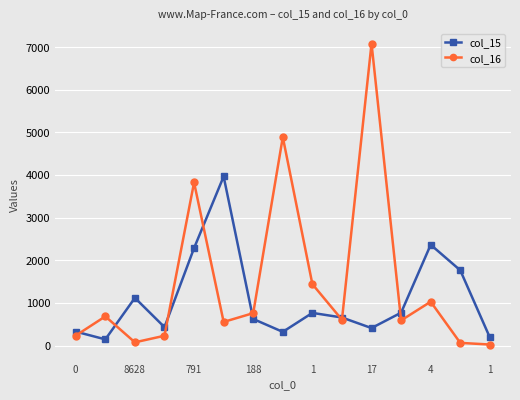

At how many categories does at least one series exceed 3163?

4